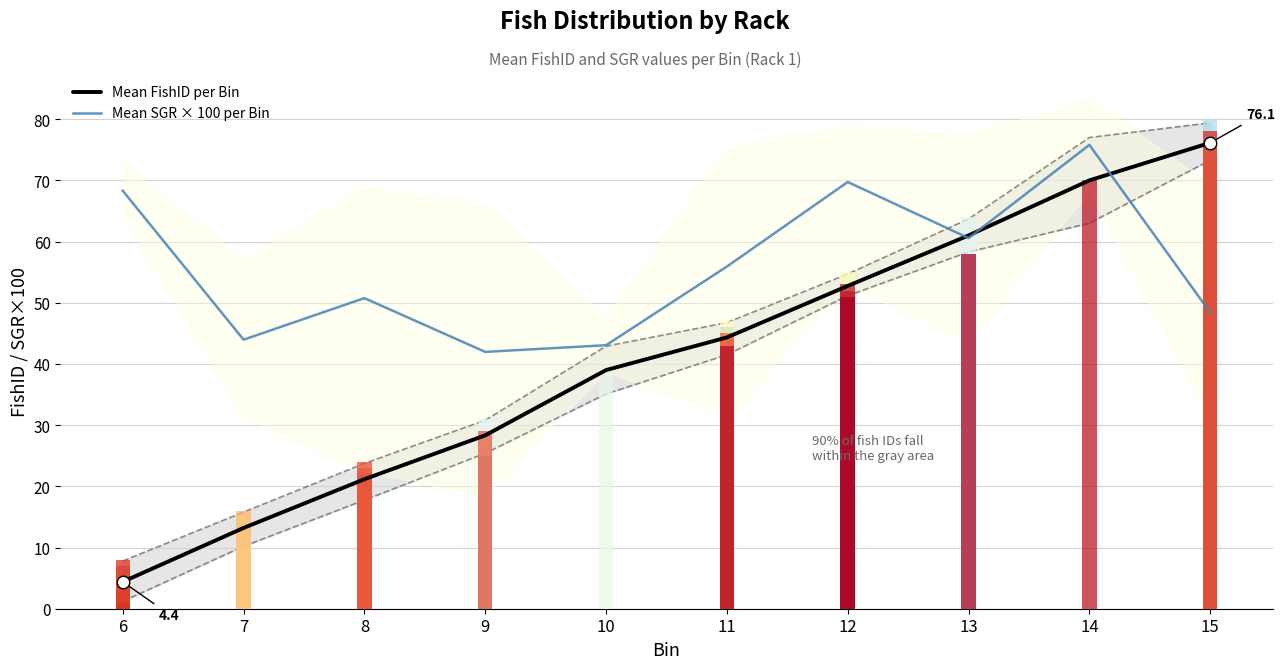

True or false: Mean SGR × 100 per Bin has a value of 16.1 at 14.

False